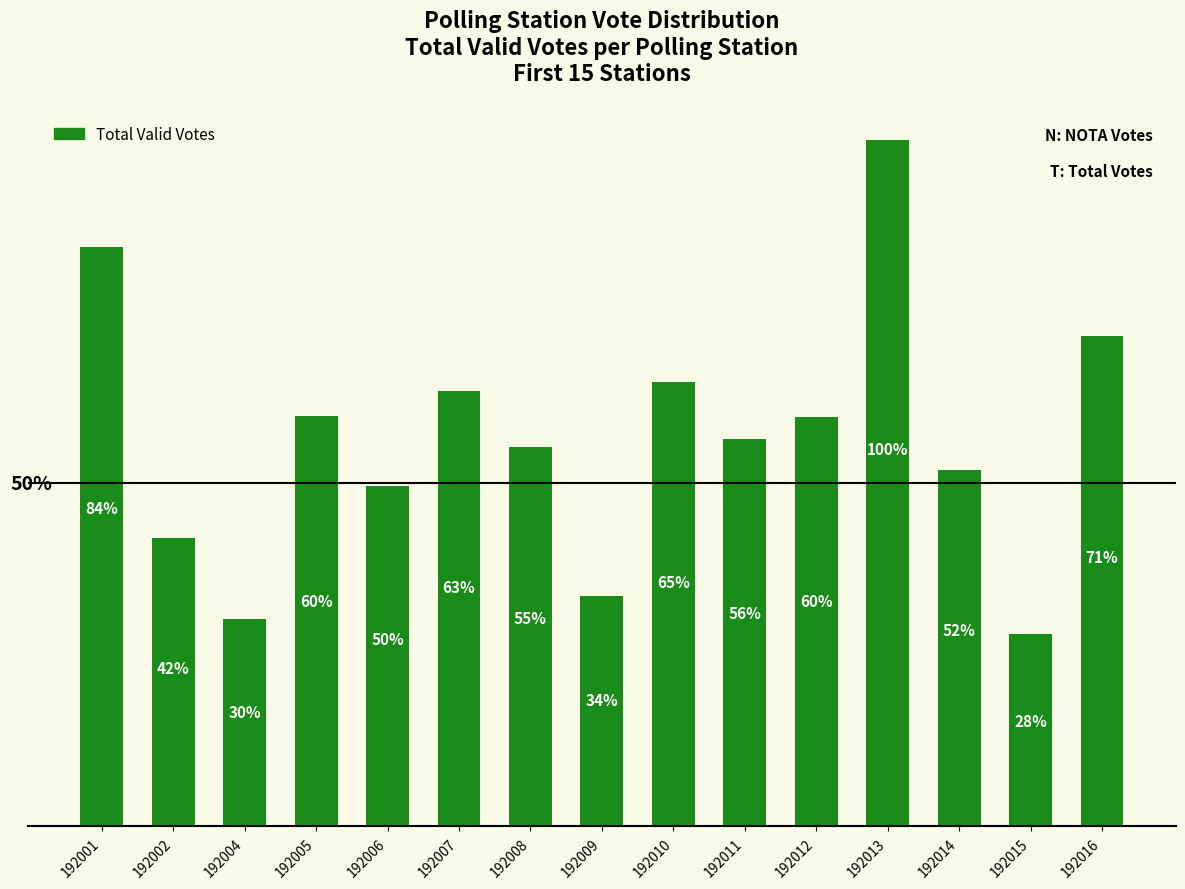

Rank the categories by value from lowest to highest.

192015, 192004, 192009, 192002, 192006, 192014, 192008, 192011, 192012, 192005, 192007, 192010, 192016, 192001, 192013